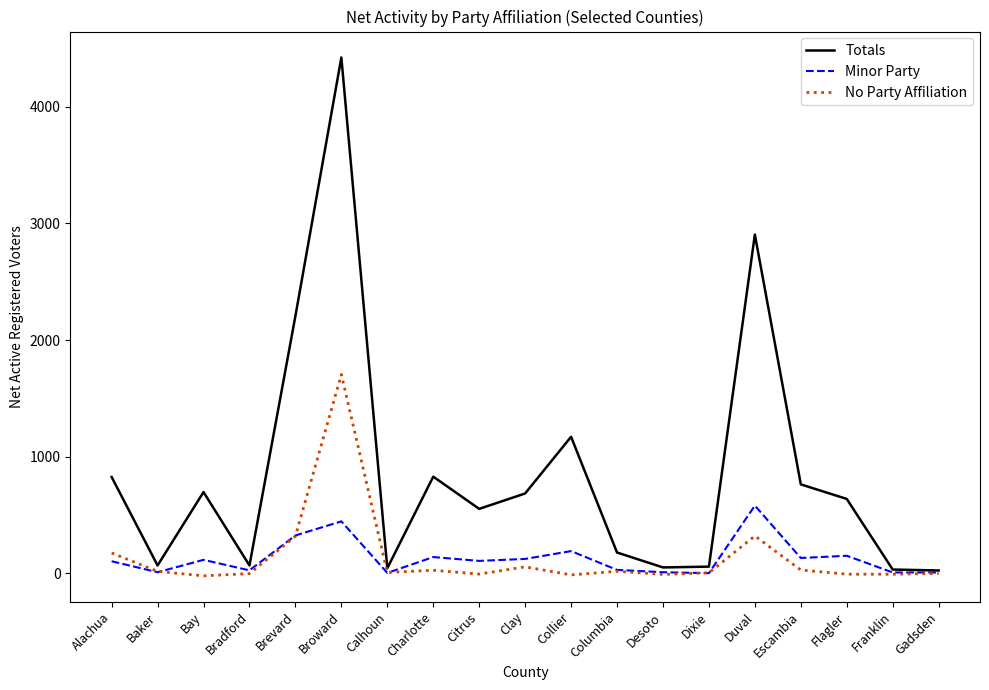

What is the greatest value displayed?

4422